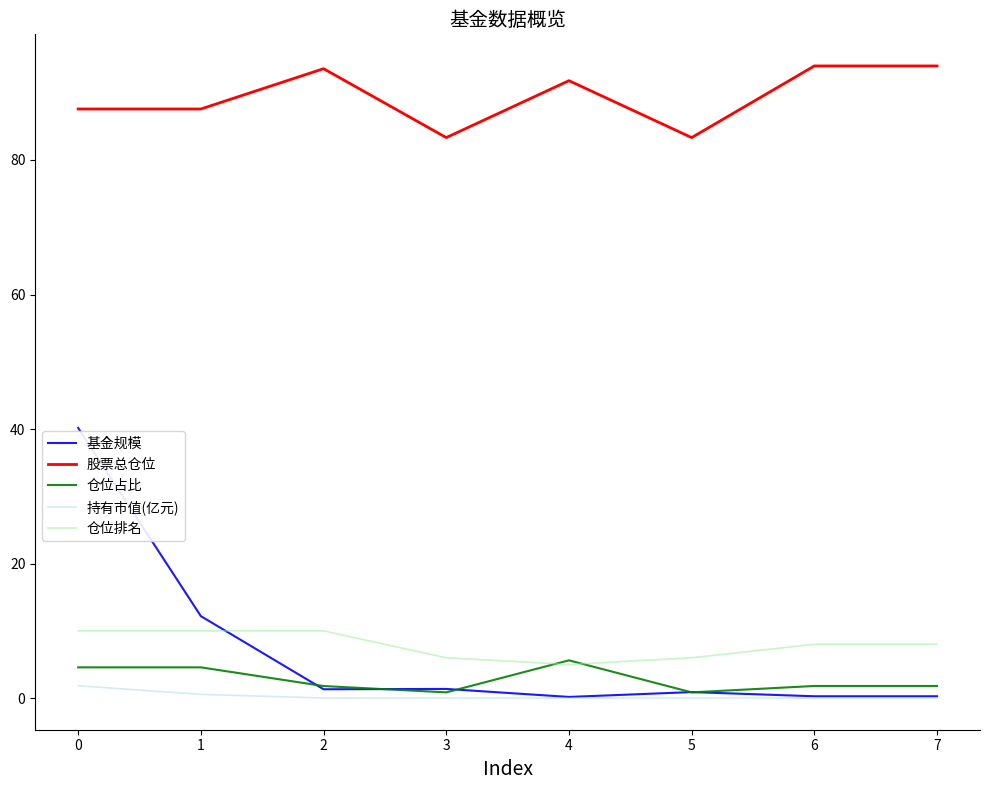

Is it true that 仓位排名 equals 4.6 at 1?

False